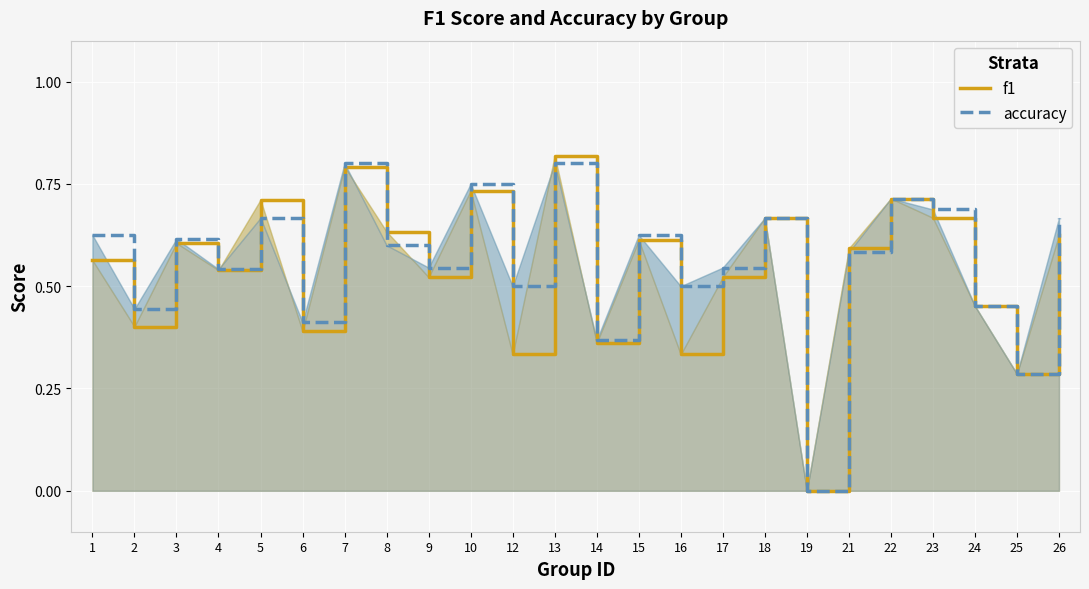

After their last crossing, which series has the higher values: f1 or accuracy?

accuracy